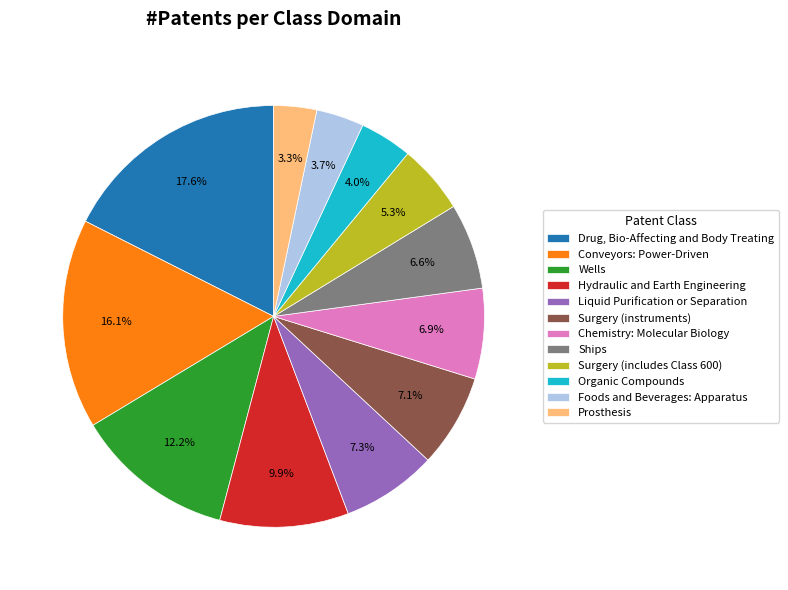

To the nearest percent, what is the difference between the Organic Compounds and Ships slice percentages?

3%